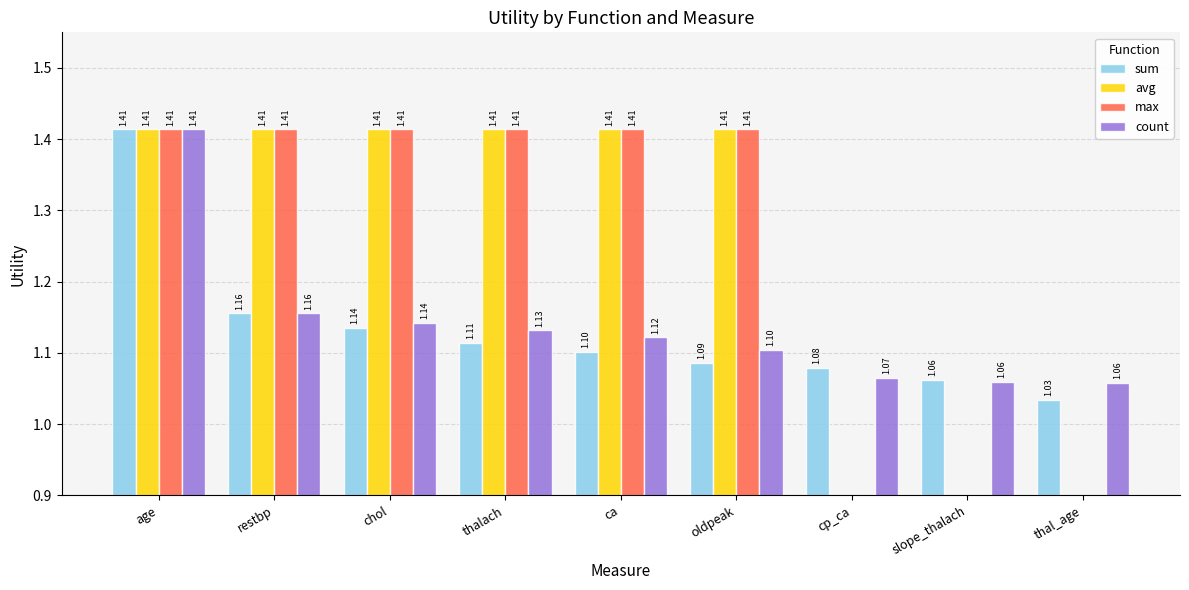

Reading left to right, list all the values displayed in this chart.

sum: 1.4	1.2	1.1	1.1	1.1	1.1	1.1	1.1	1.0
avg: 1.4	1.4	1.4	1.4	1.4	1.4	0.0	0.0	0.0
max: 1.4	1.4	1.4	1.4	1.4	1.4	0.0	0.0	0.0
count: 1.4	1.2	1.1	1.1	1.1	1.1	1.1	1.1	1.1